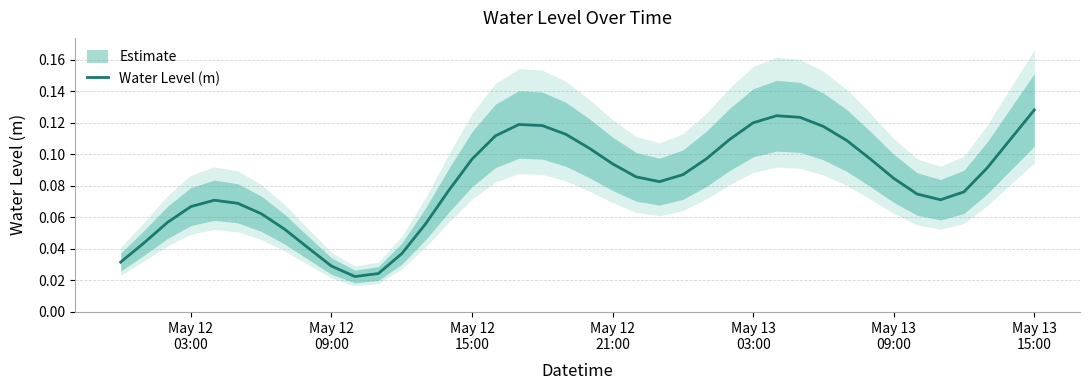

How many points are lower than both their immediate neighbors (excluding endpoints)?

3